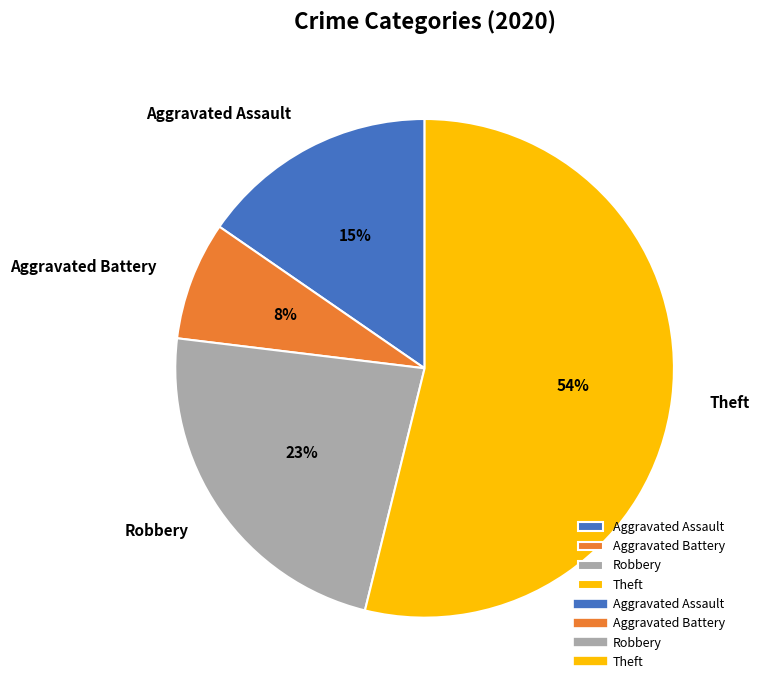

Is the sum of Aggravated Assault and Aggravated Battery greater than half?

No